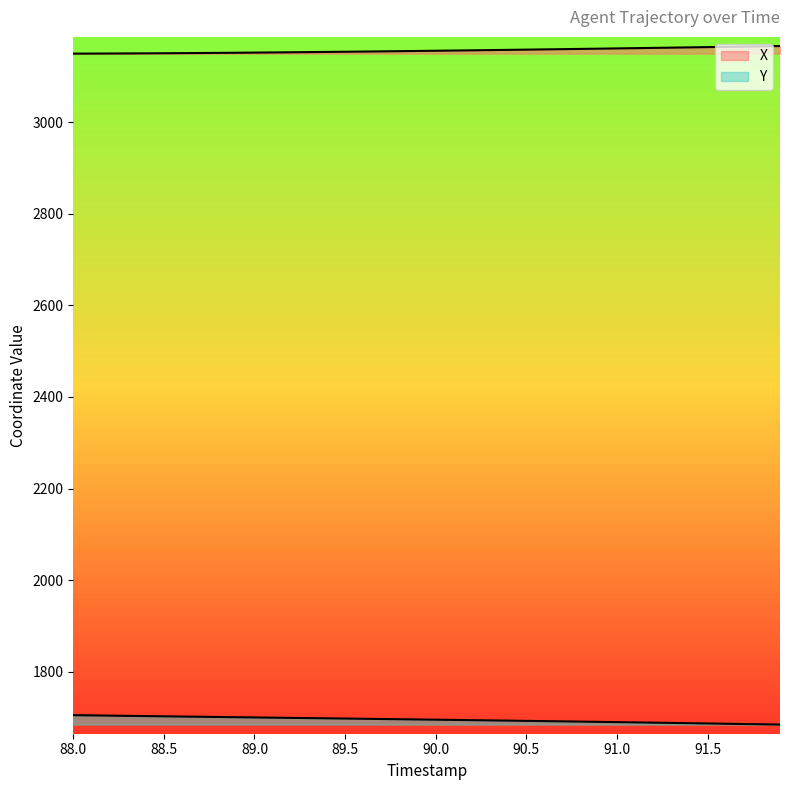

Count the number of data series in this chart.

2